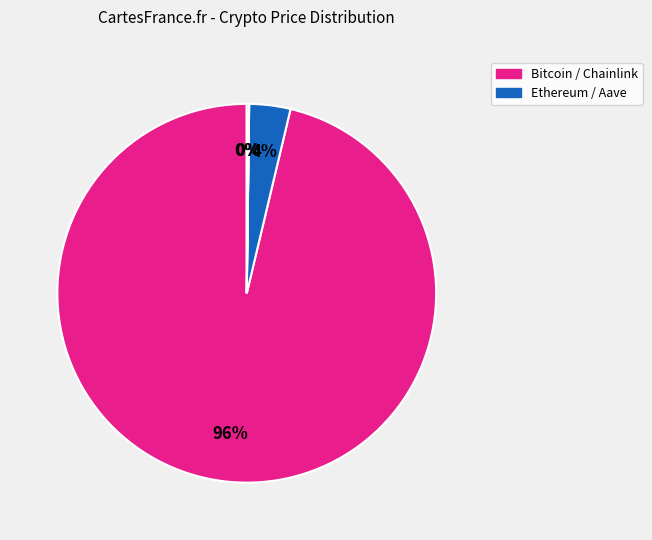

To the nearest percent, what is the average slice percentage?

25%